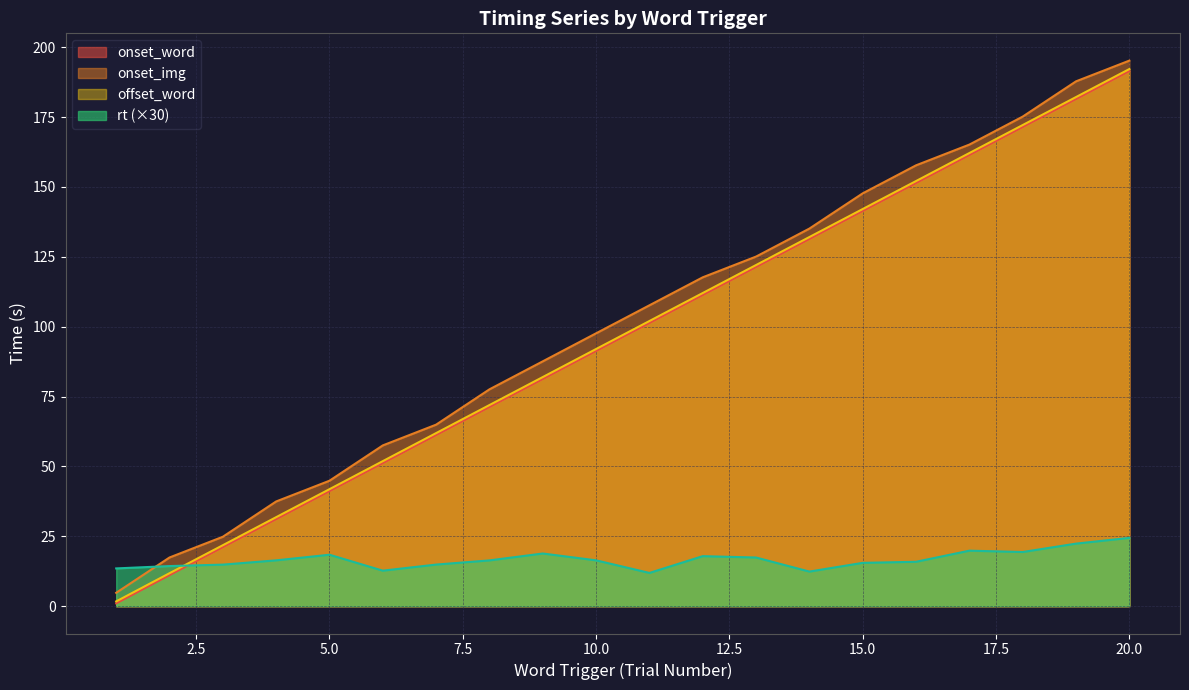

True or false: offset_word and onset_word intersect in this chart.

False